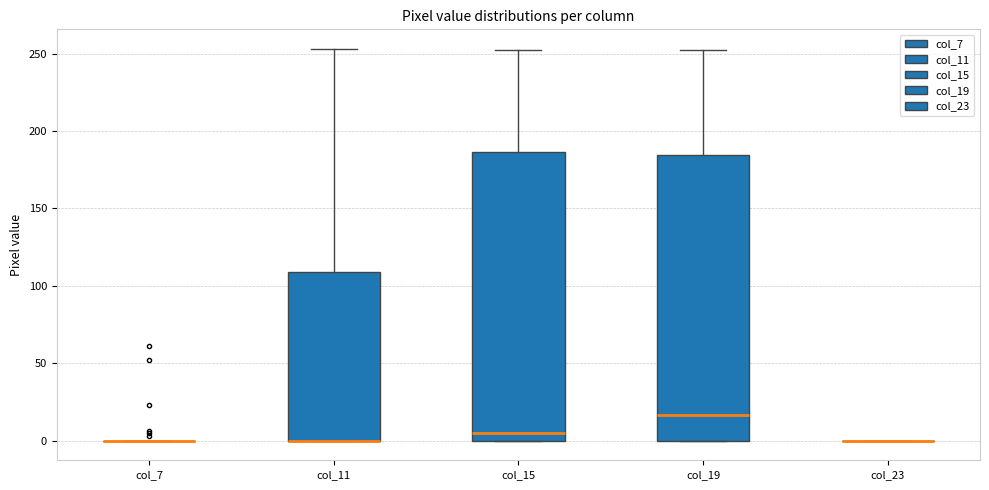

Reading left to right, read every box against the y-axis: the position of its median line, the range the box covers, and the ends of its whiskers. The values are not printed on the chart, so give them approximately, as read against the axis.

col_7: box collapsed to a line at 0, whiskers 0 to 0
col_11: median 0 (drawn on the box's lower edge), box 0 to 110, whiskers 0 to 255
col_15: median 5, box 0 to 185, whiskers 0 to 250
col_19: median 15, box 0 to 185, whiskers 0 to 250
col_23: box collapsed to a line at 0, whiskers 0 to 0